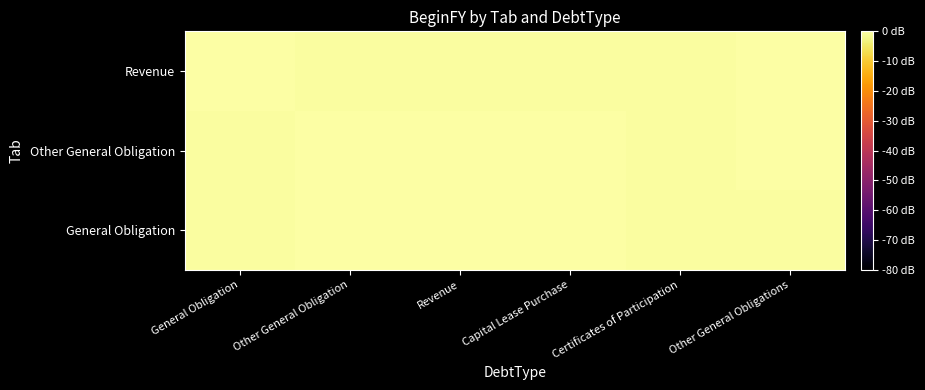

Reading left to right, list all the values displayed in this chart.

General Obligation: General Obligation=-0.3	Other General Obligation=-0.0	Revenue=-0.1	Capital Lease Purchase=-0.2	Certificates of Participation=-0.4	Other General Obligations=-0.4
Other General Obligation: General Obligation=-0.5	Other General Obligation=-0.1	Revenue=-0.2	Capital Lease Purchase=-0.1	Certificates of Participation=-0.5	Other General Obligations=-0.0
Revenue: General Obligation=-0.1	Other General Obligation=-0.4	Revenue=-0.4	Capital Lease Purchase=-0.4	Certificates of Participation=-0.3	Other General Obligations=-0.2